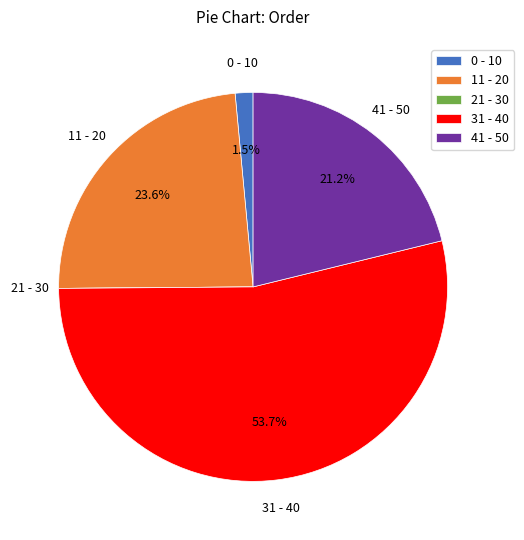

Is the sum of 11 - 20 and 0 - 10 greater than half?

No